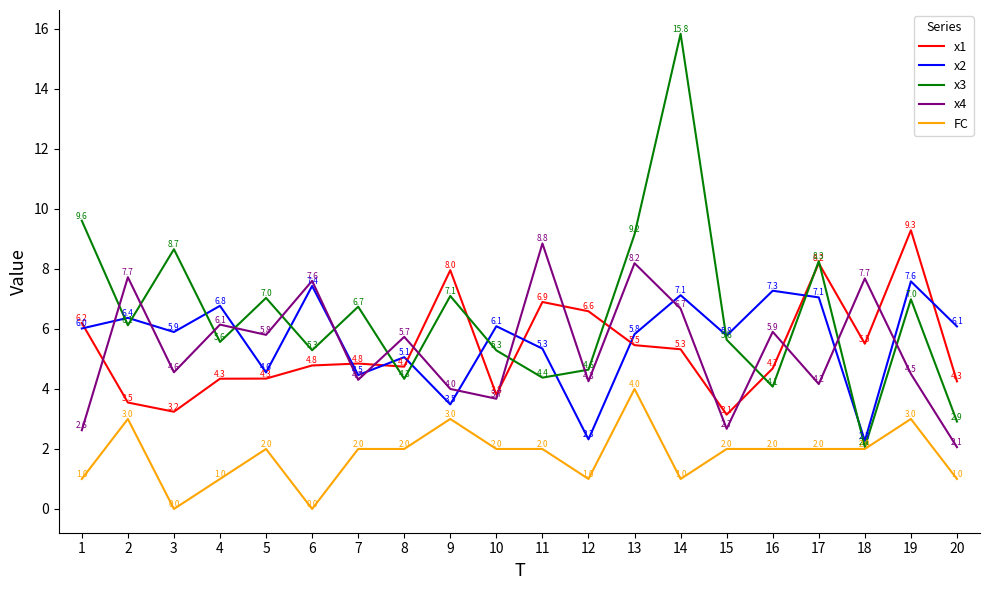

Does the chart have visible grid lines?

No